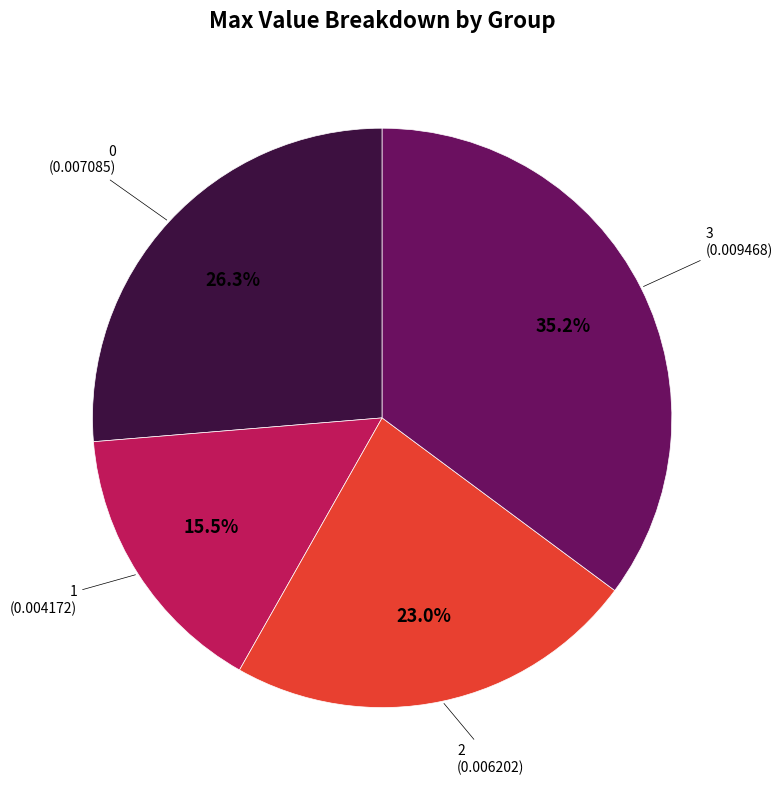

Is there a majority slice in this chart?

No